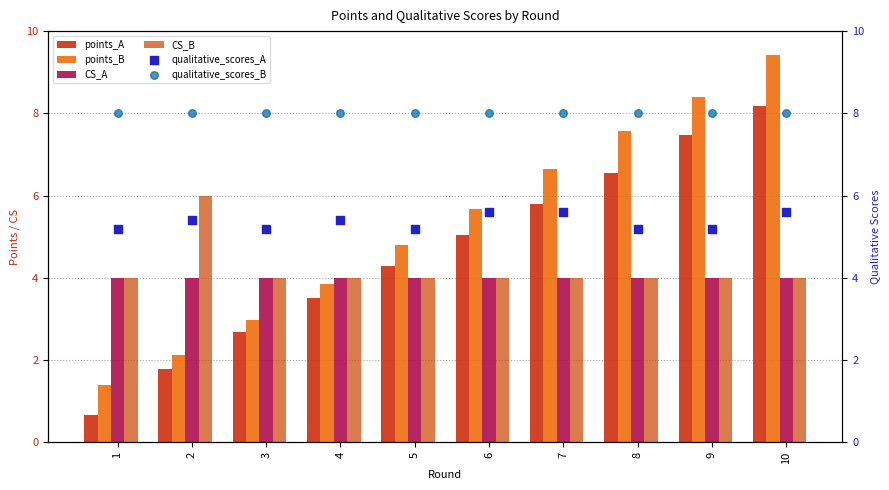

What is the total value across all series at 3?

26.9